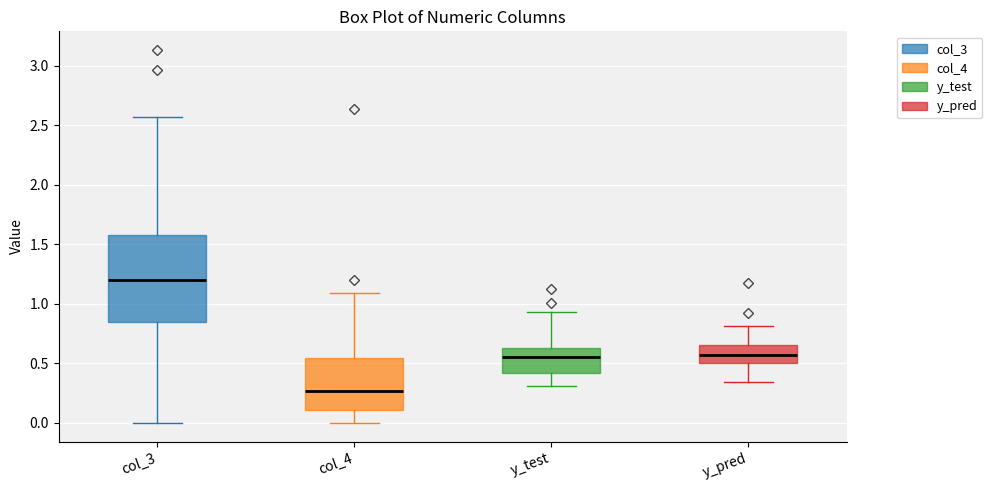

Reading left to right, transcribe this box plot: for each box, give where its median line is, the range the box spans, and where its two whiskers end, as read against the y-axis. The values are not printed on the chart, so give them approximately, as read against the axis.

col_3: median 1.20, box 0.85 to 1.60, whiskers 0.00 to 2.55
col_4: median 0.25, box 0.10 to 0.55, whiskers 0.00 to 1.10
y_test: median 0.55, box 0.40 to 0.65, whiskers 0.30 to 0.95
y_pred: median 0.55, box 0.50 to 0.65, whiskers 0.35 to 0.80